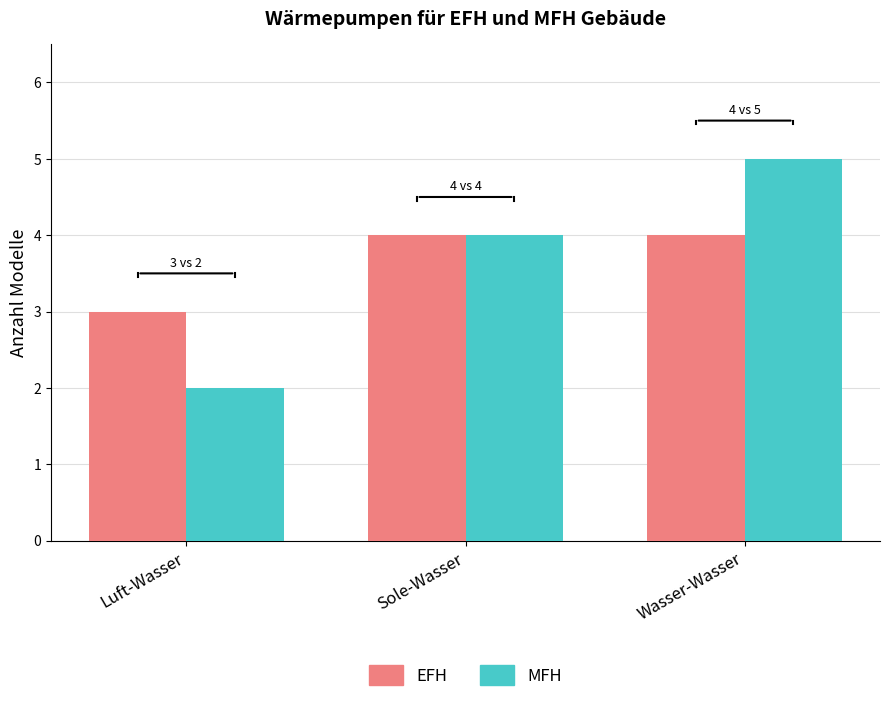

What is the highest value of the MFH series?

5